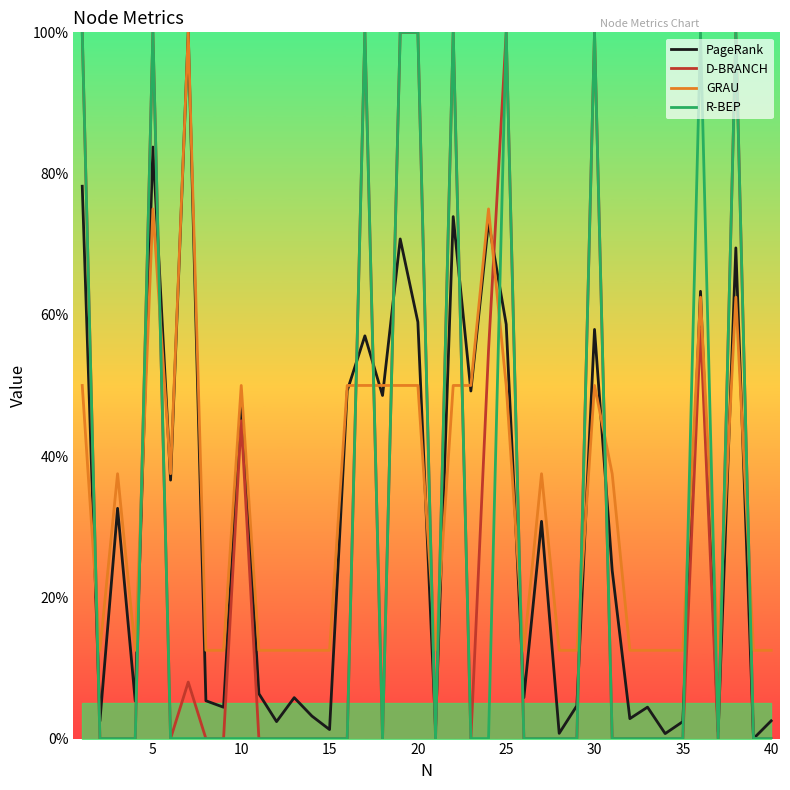

What is the average value of the R-BEP series?

25.0